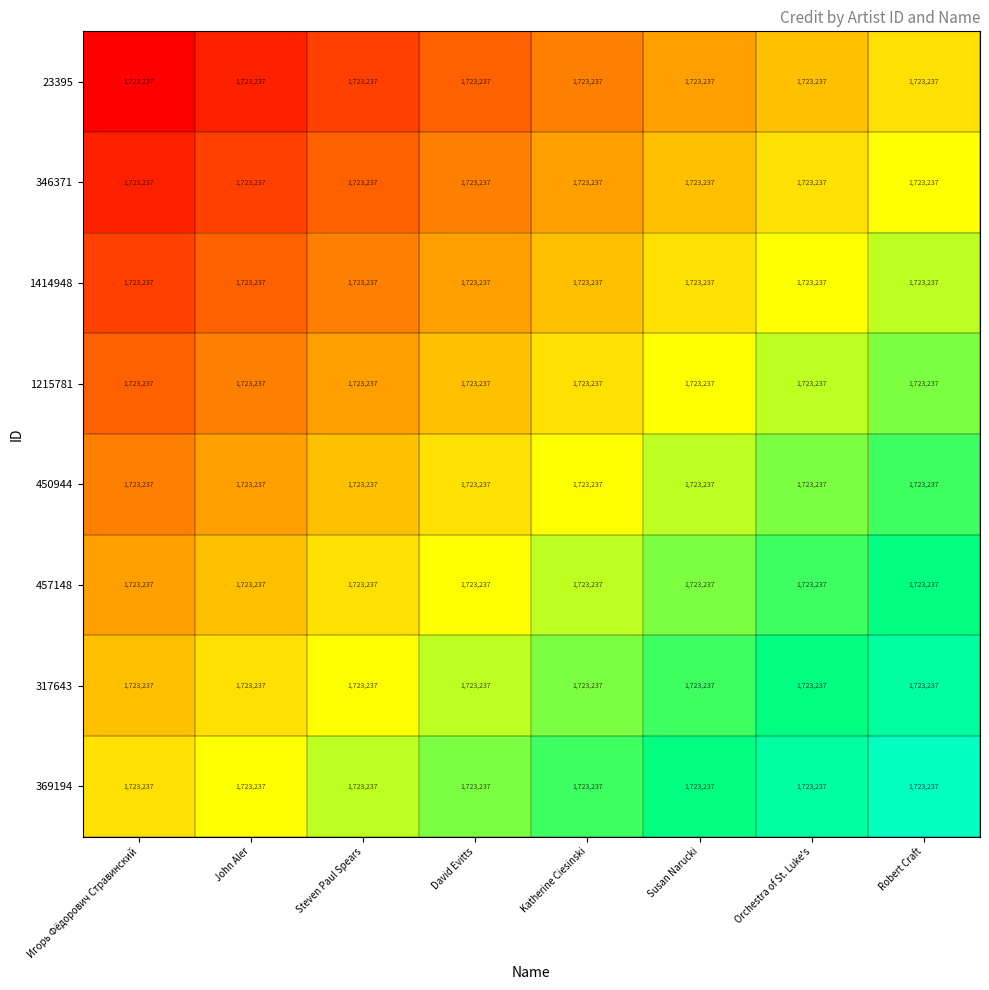

How many series are shown in this chart?

8